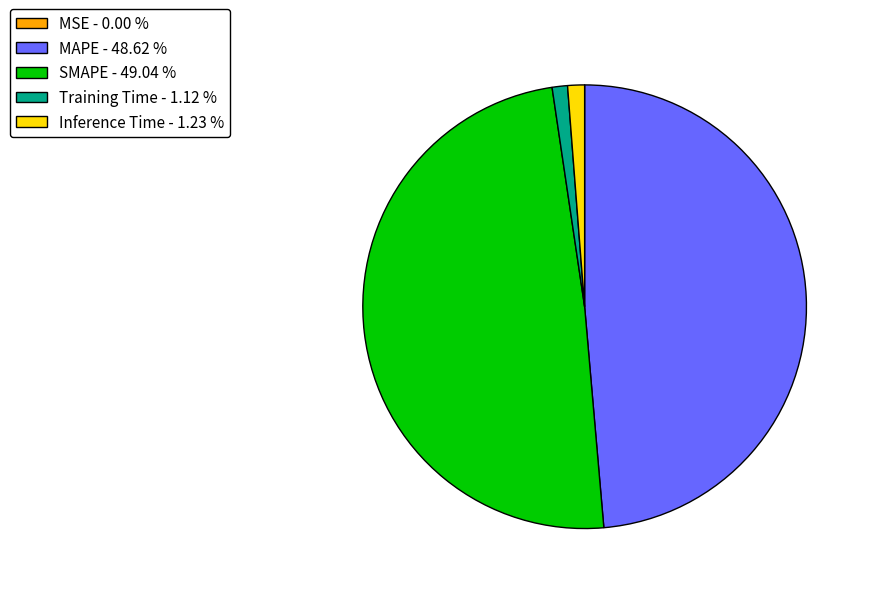

Is there any slice that represents more than half of the pie?

No